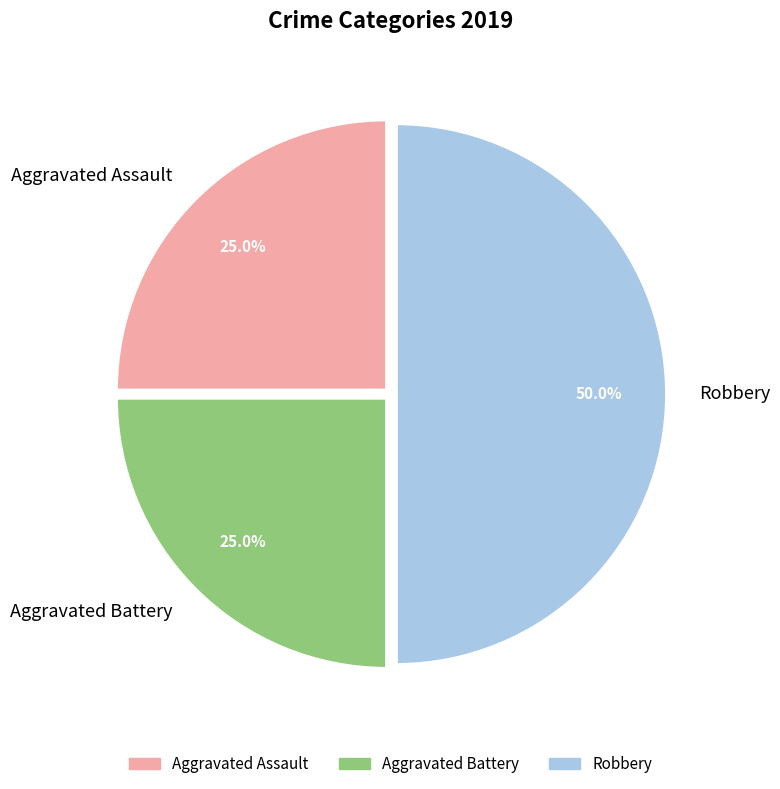

Is it true that Robbery is 39% of the pie?

False